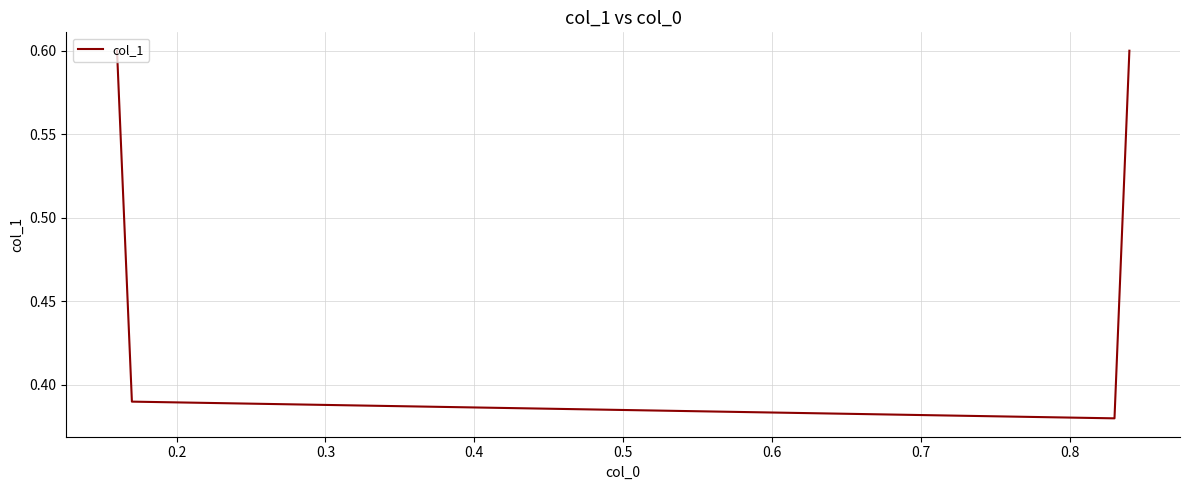

What is the average value?

0.5